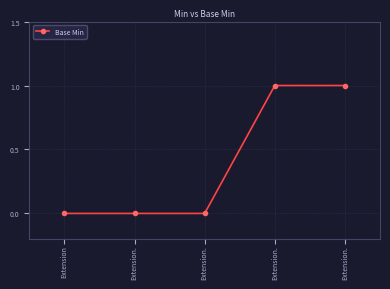

True or false: the data shows 0 at Extension..

False